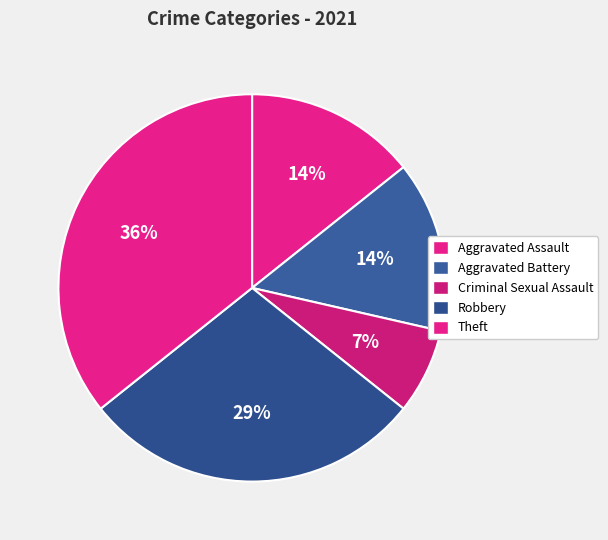

What portion of the pie excludes Aggravated Assault?

85.7%